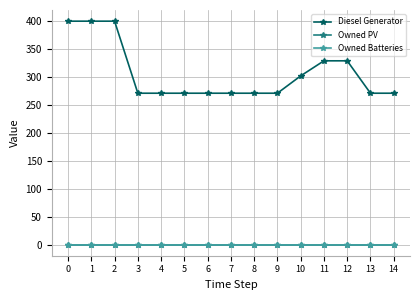

Is it true that Owned Batteries equals 0 at 3?

True